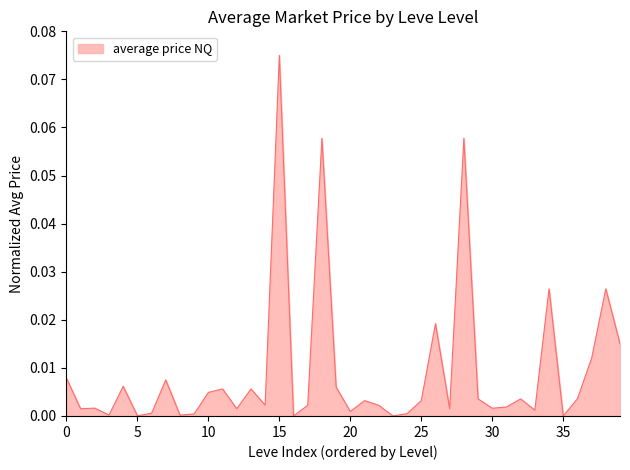

How many lines are shown in the chart?

1